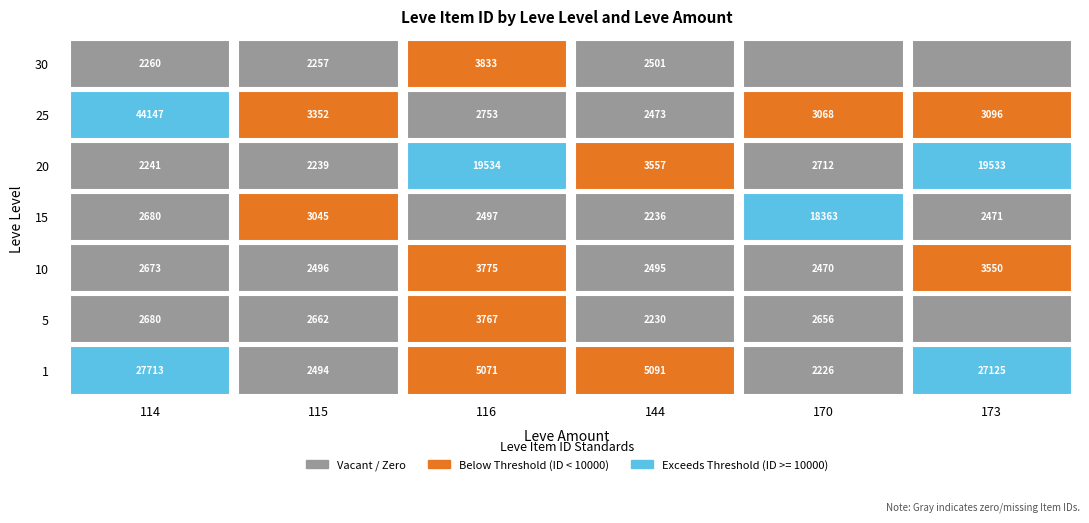

Is it true that 25 equals 923 at 3?

False